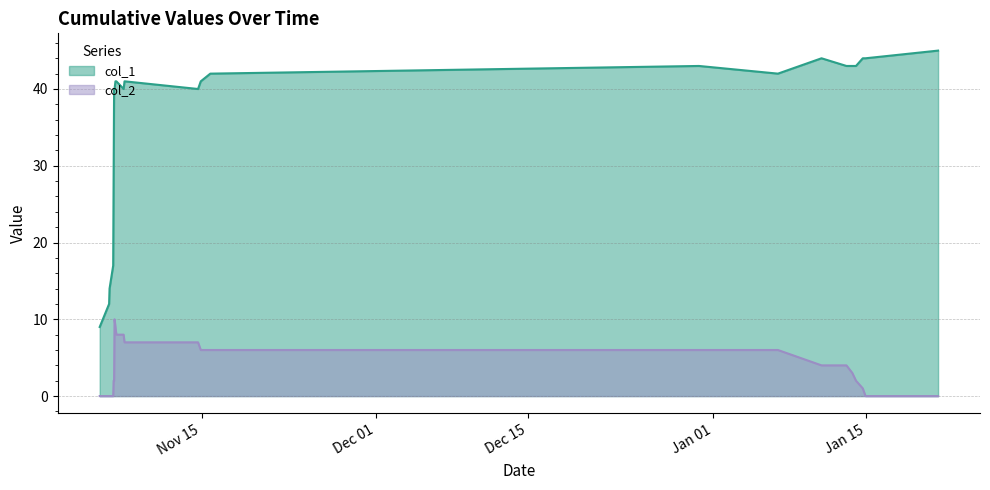

Which series has the largest range (max minus min)?

col_1